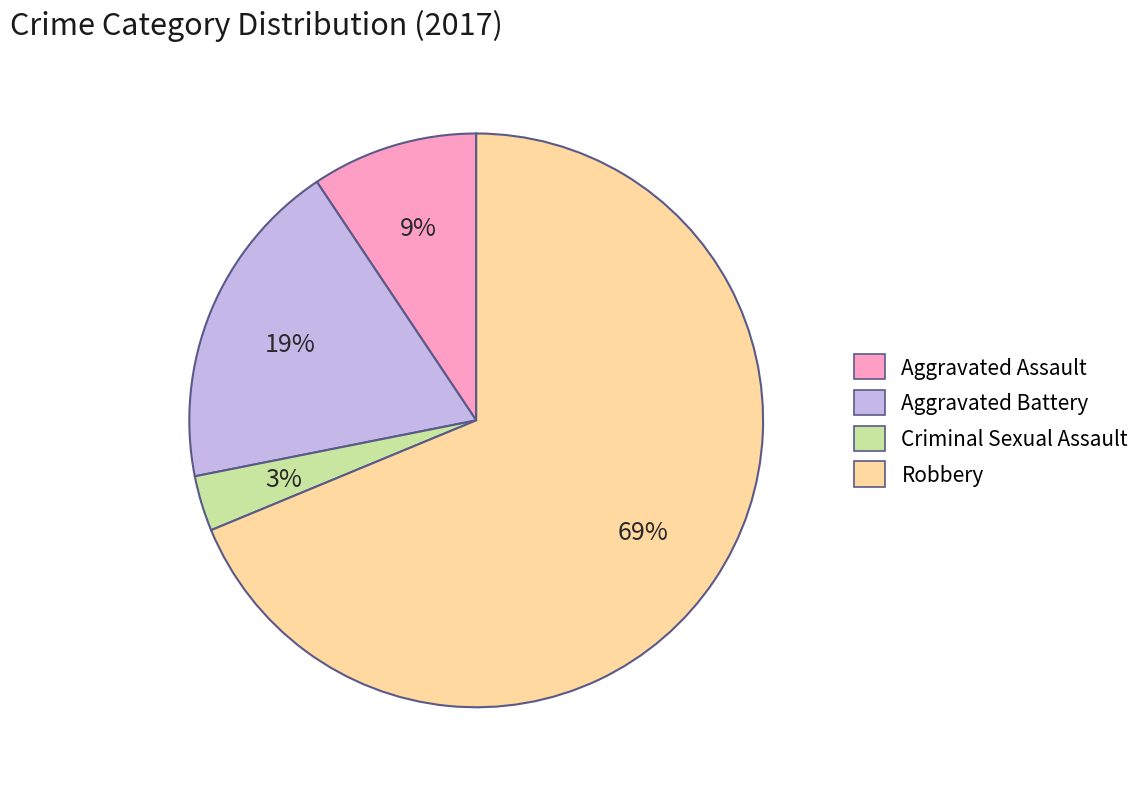

What percentage is the Aggravated Battery slice, to the nearest percent?

19%